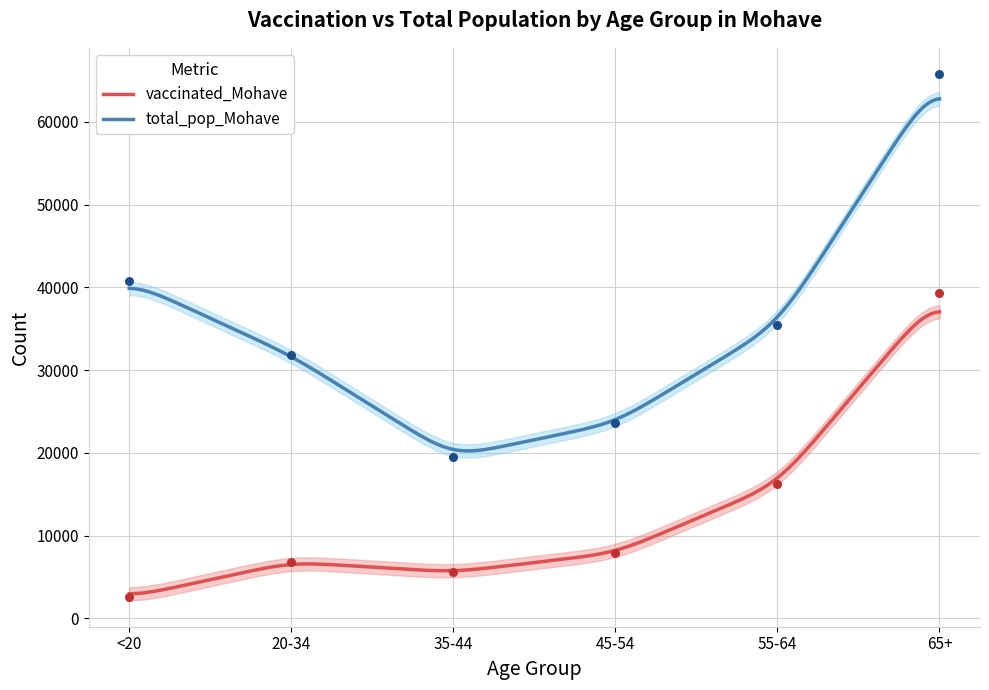

Which series has the largest total across all categories?

total_pop_Mohave